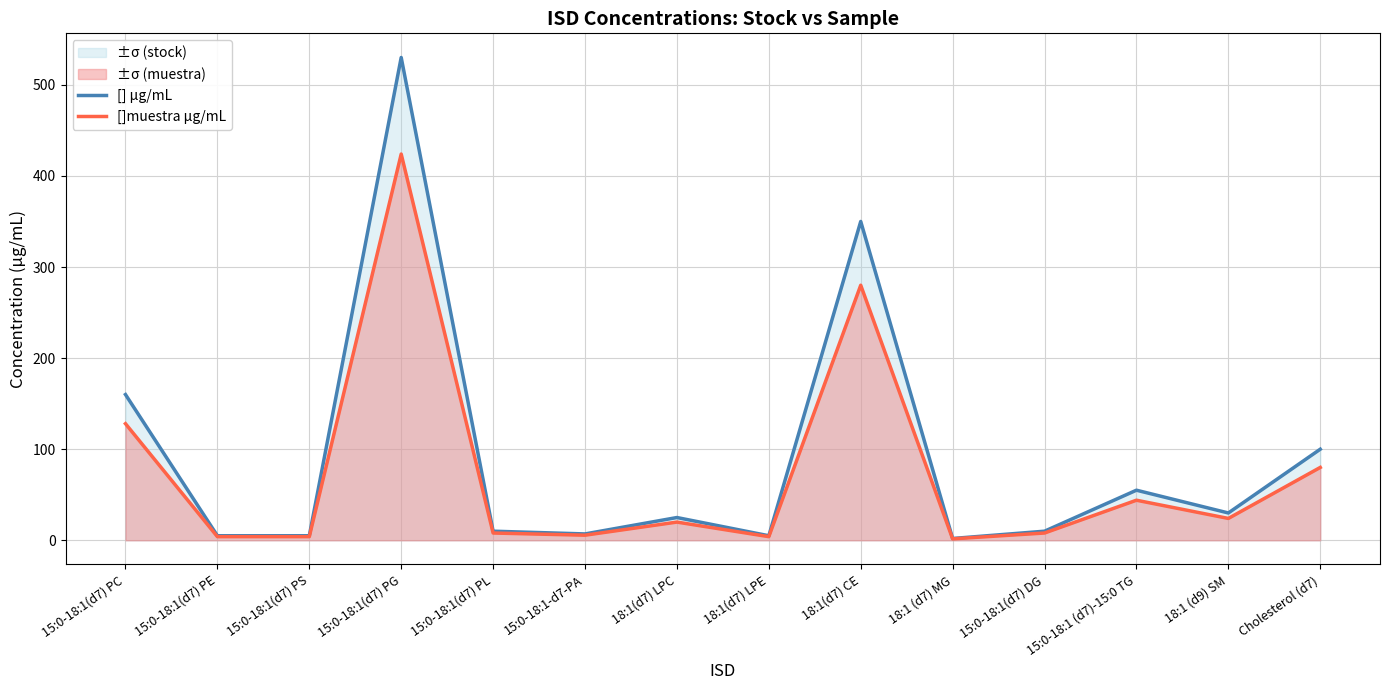

True or false: []muestra µg/mL has more than 1 points higher than both neighbors.

True